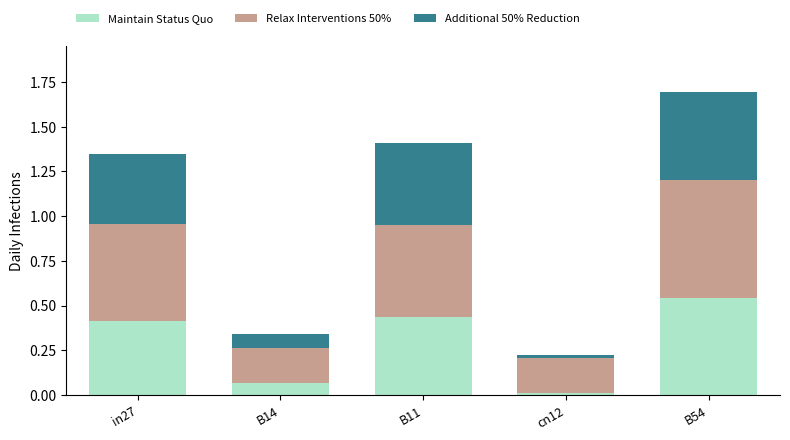

What is the average value of the Maintain Status Quo series?

0.3